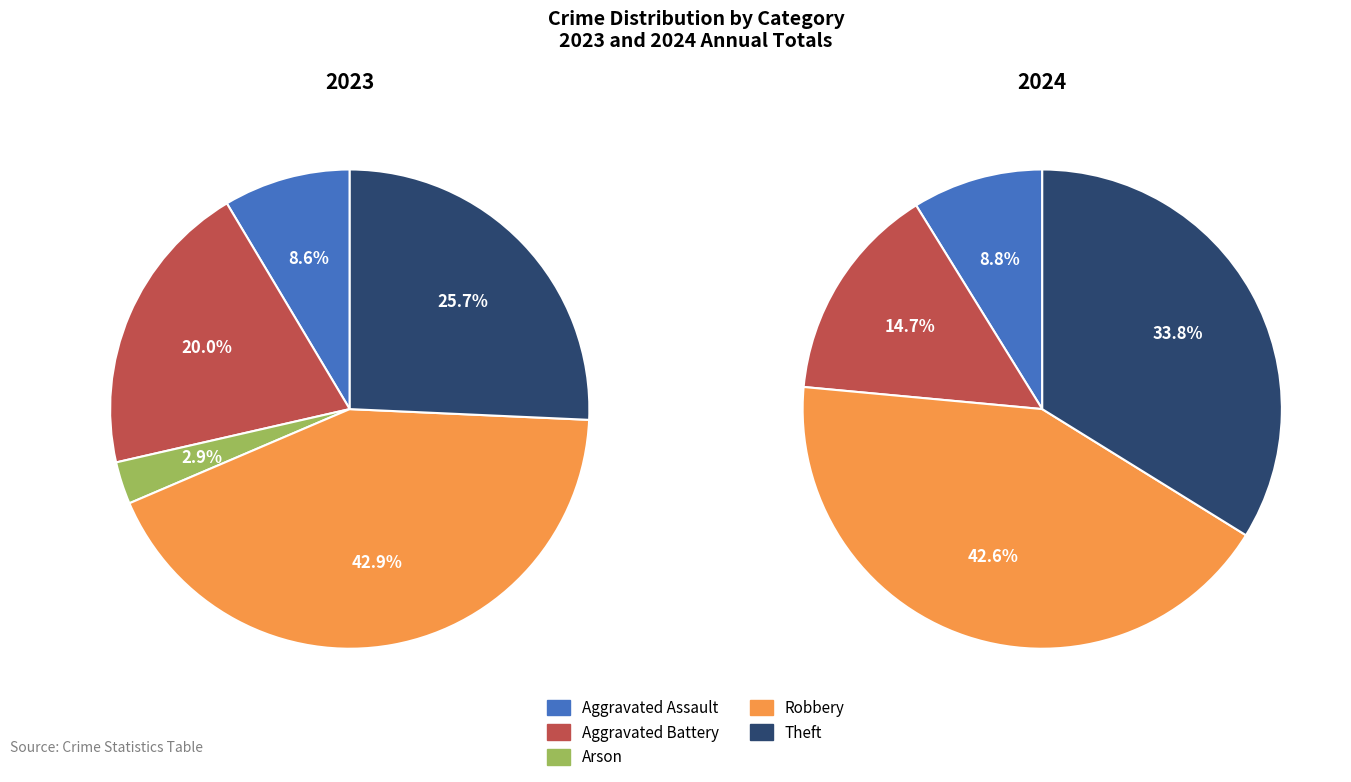

True or false: Homicide accounts for 1% of the total.

False